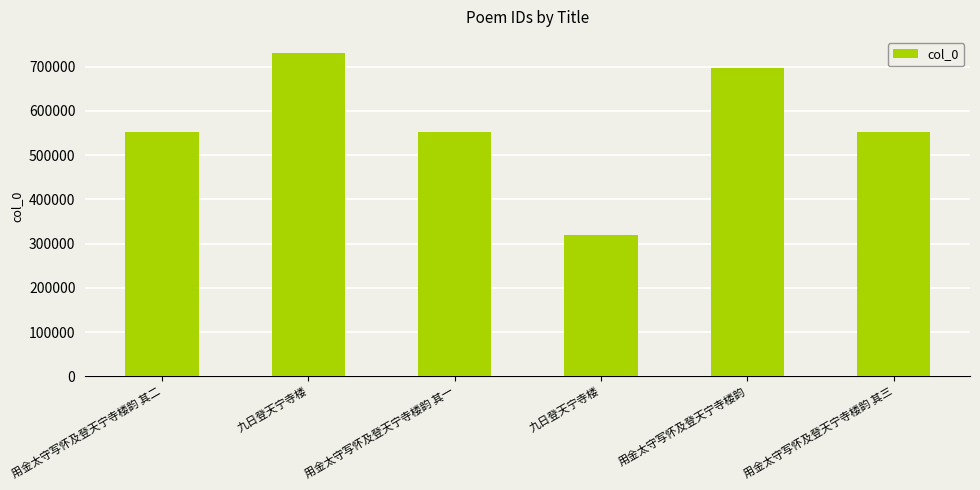

Count the number of data series in this chart.

1